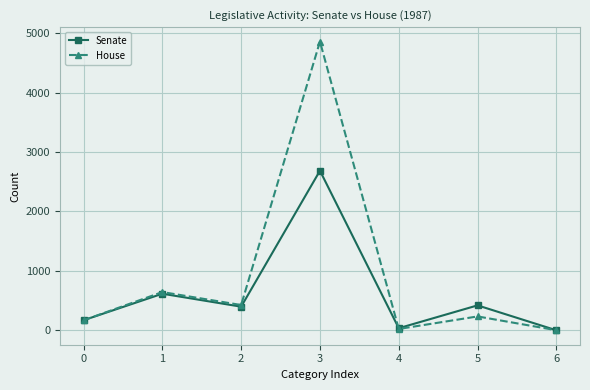

What is the sum of the House values at 3 and 1?

5501